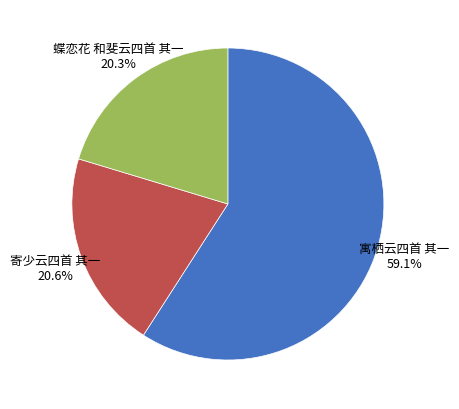

How many slices are in this pie chart?

3